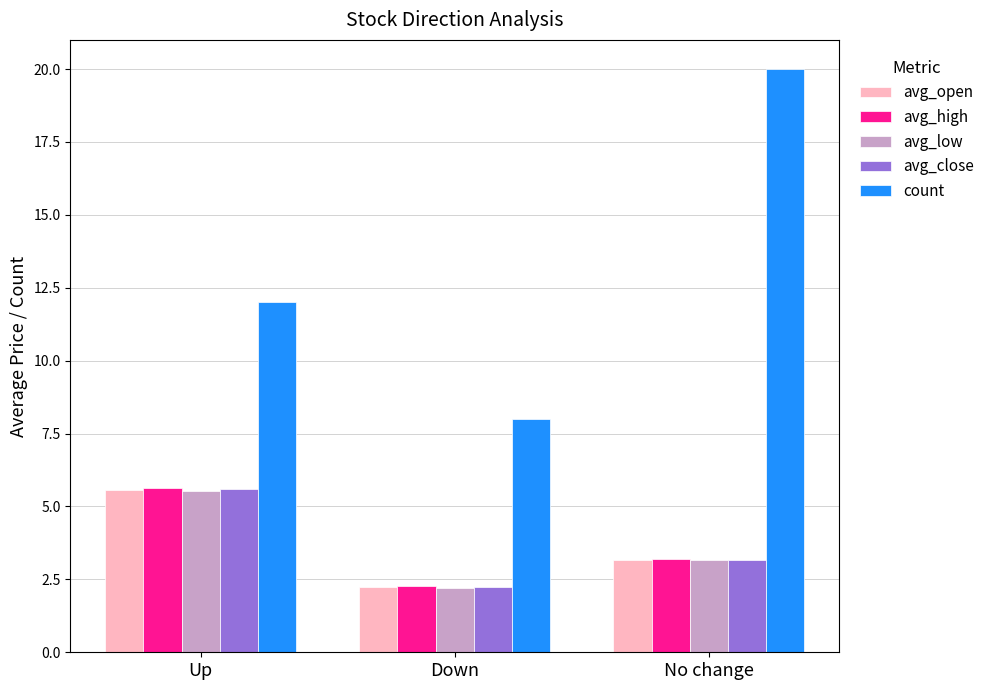

What is the spread (max minus min) of values at Down?

5.8